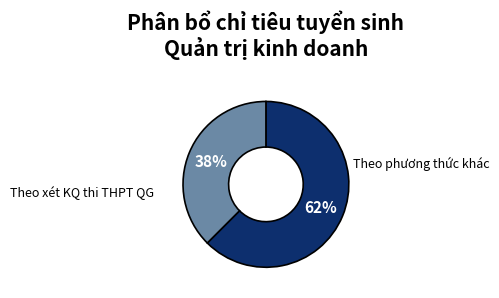

How many segments does this pie chart have?

2